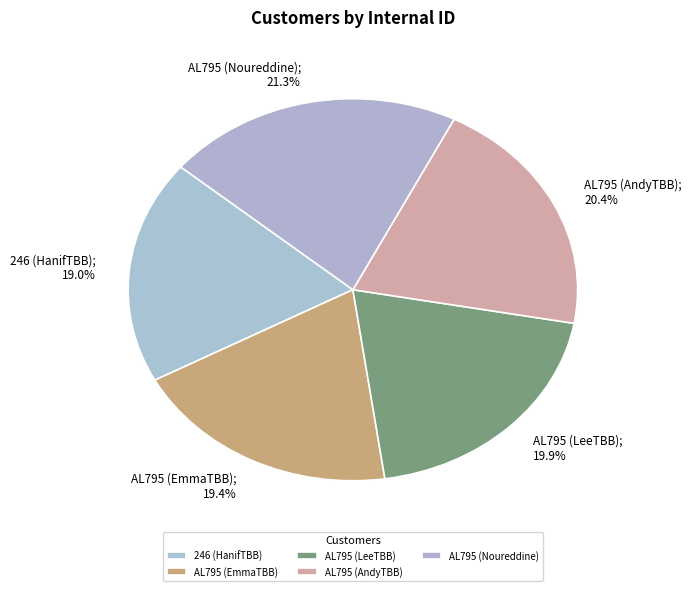

Combined, what portion of the pie is AL795 (EmmaTBB) and AL795 (Noureddine)?

40.8%